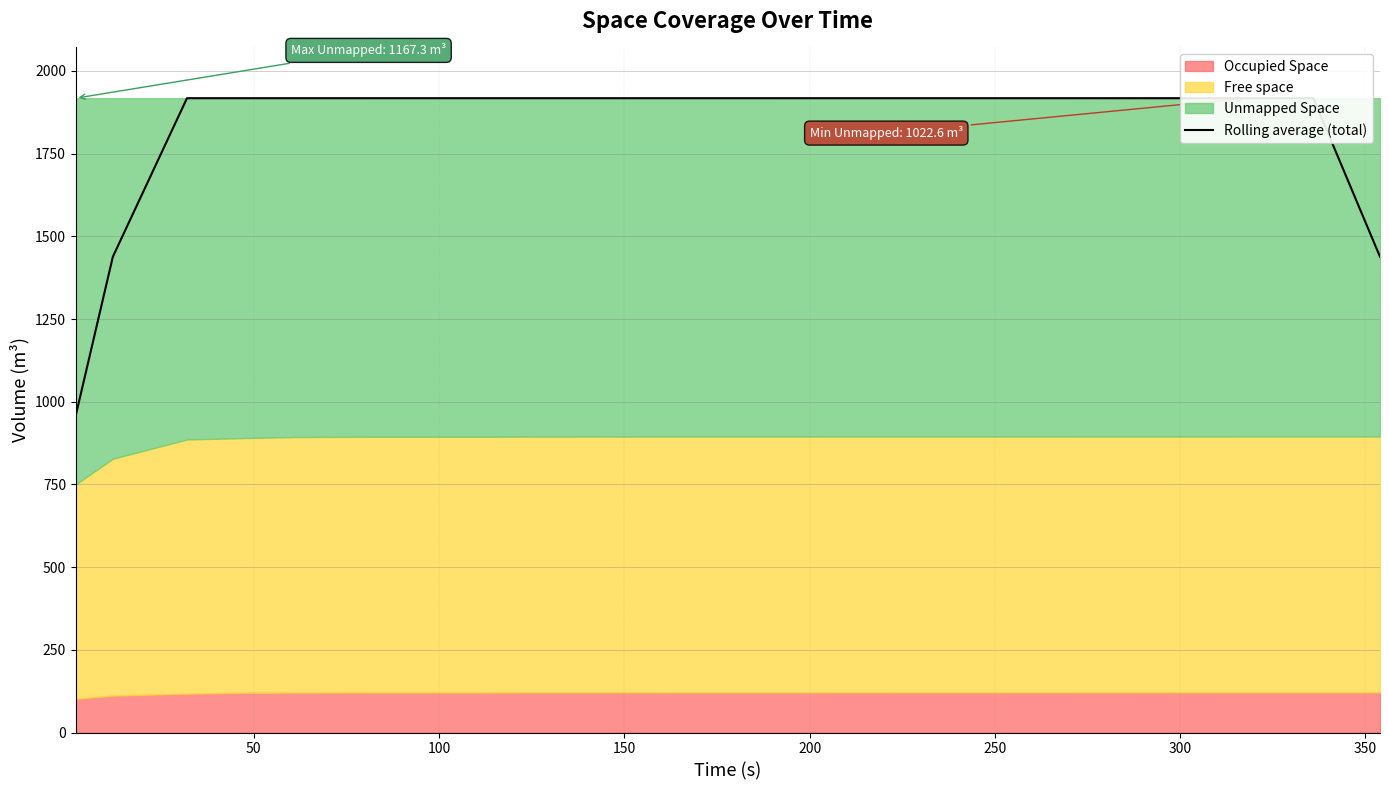

What is the maximum value for Rolling average (total)?

1917.6